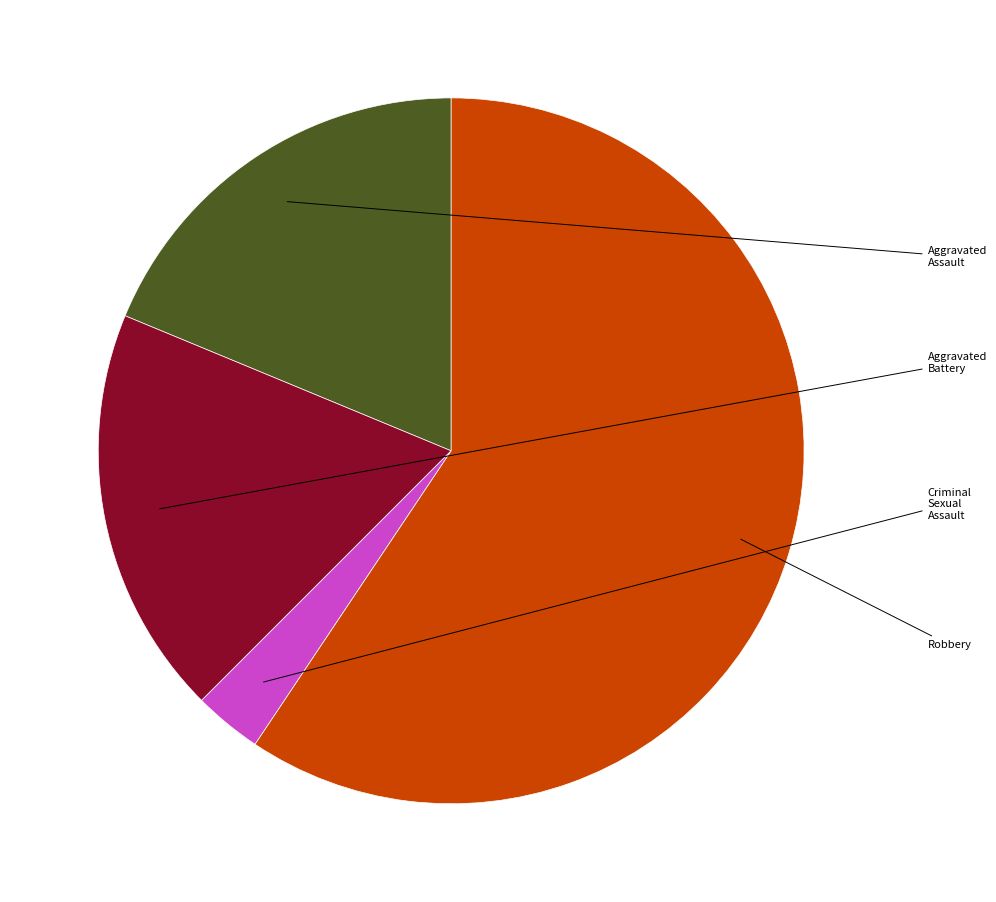

Is there any slice that represents more than half of the pie?

Yes